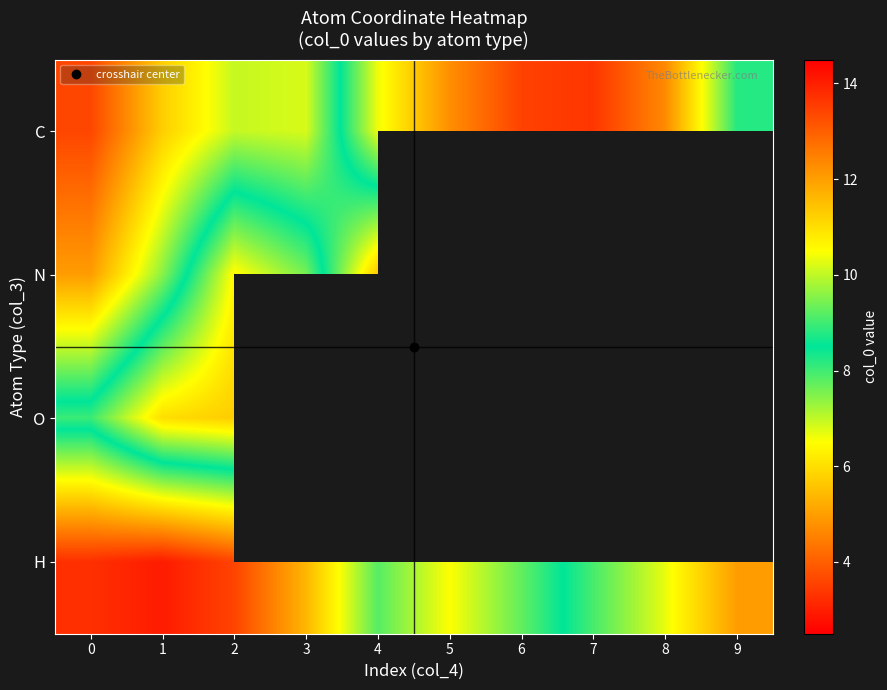

At which label does C reach its minimum?

7